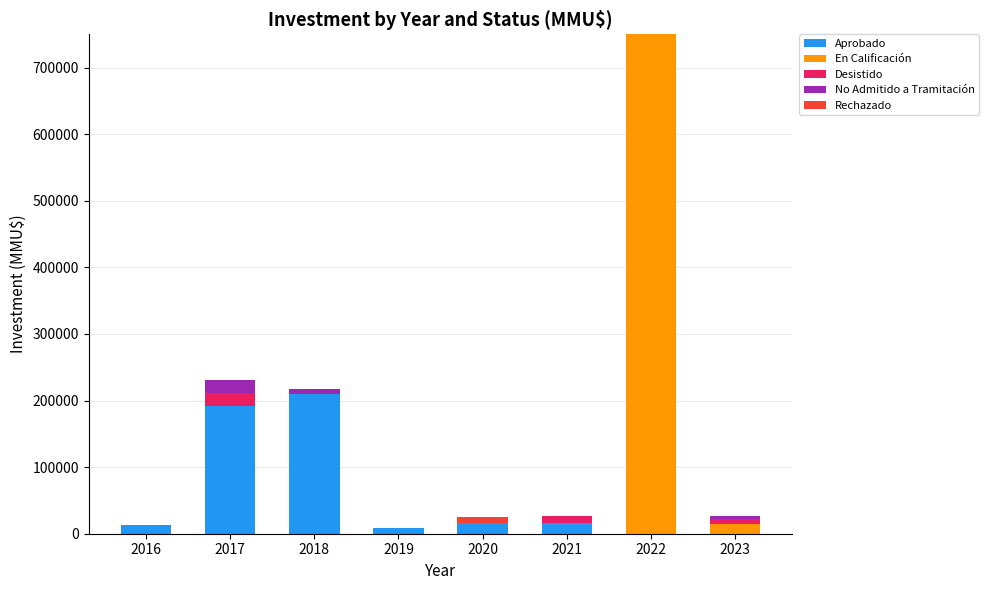

Are the bars grouped side by side (vs. stacked)?

No